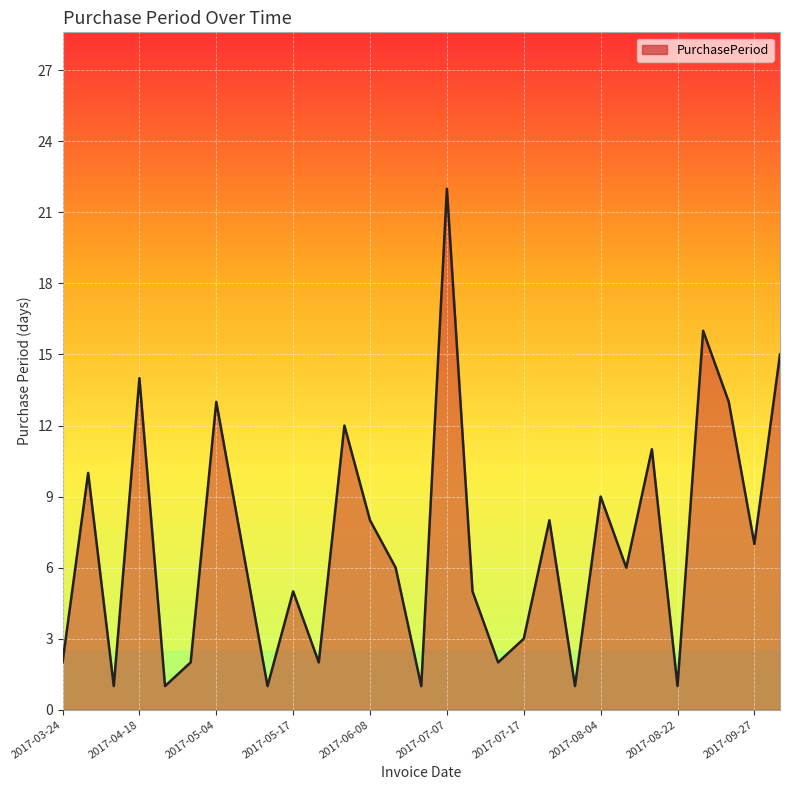

What is the greatest value displayed?

22